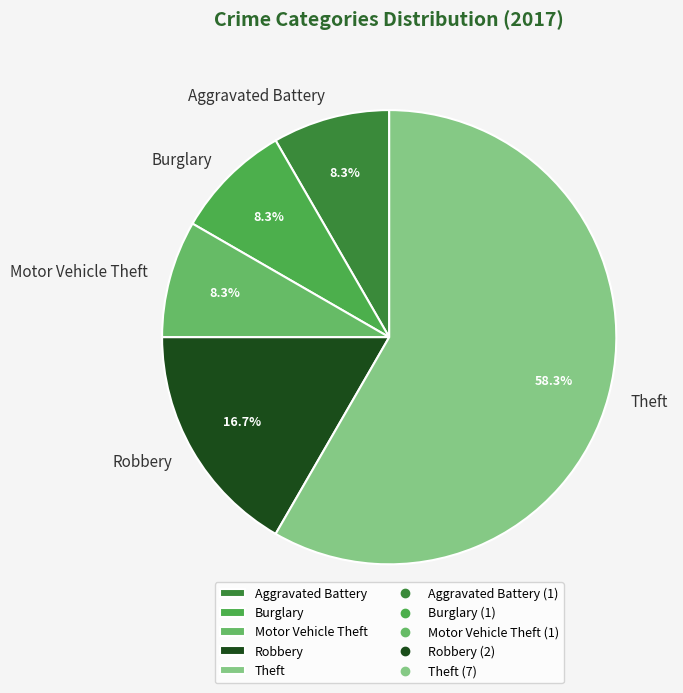

Is the sum of Aggravated Battery and Motor Vehicle Theft greater than half?

No